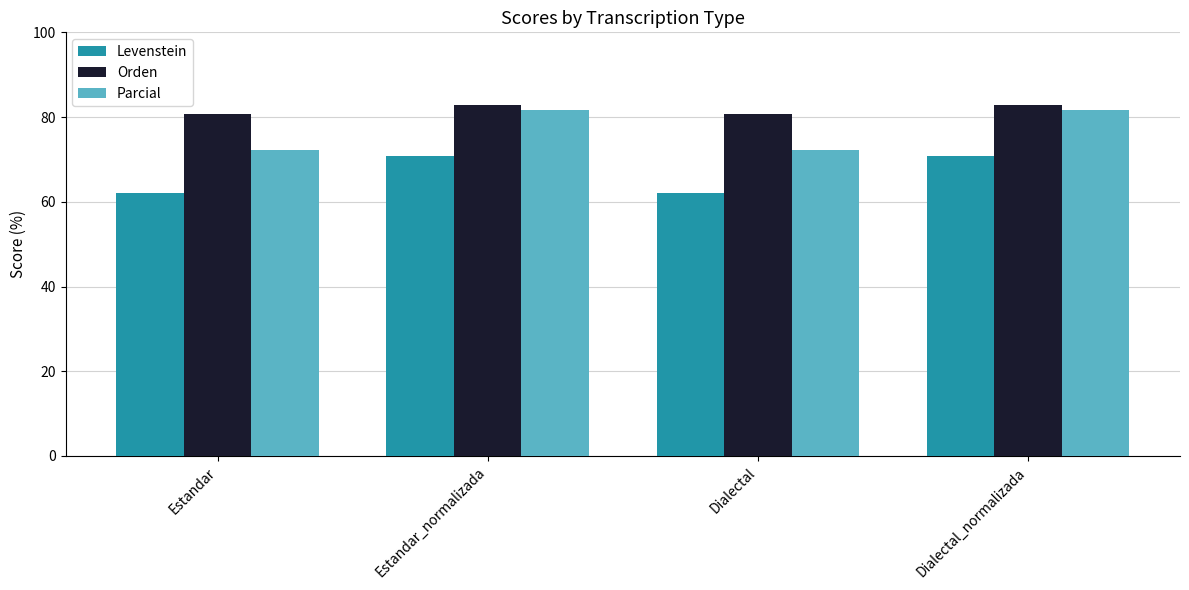

What is the total value across all series at Dialectal_normalizada?

235.3